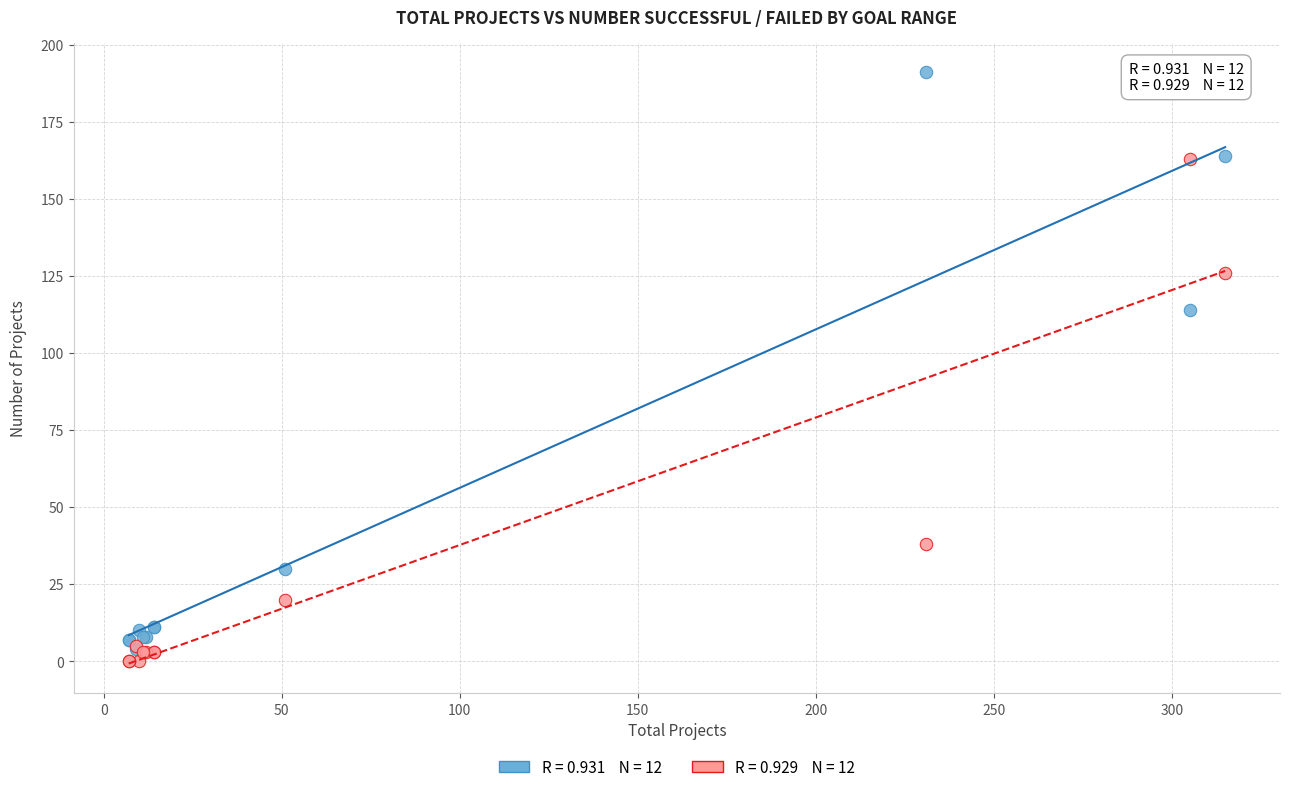

Across all series, what Y value is closest to 95?

114